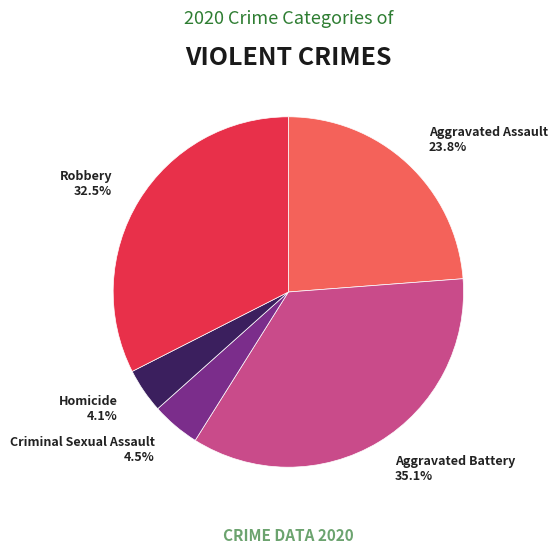

Is there a majority slice in this chart?

No